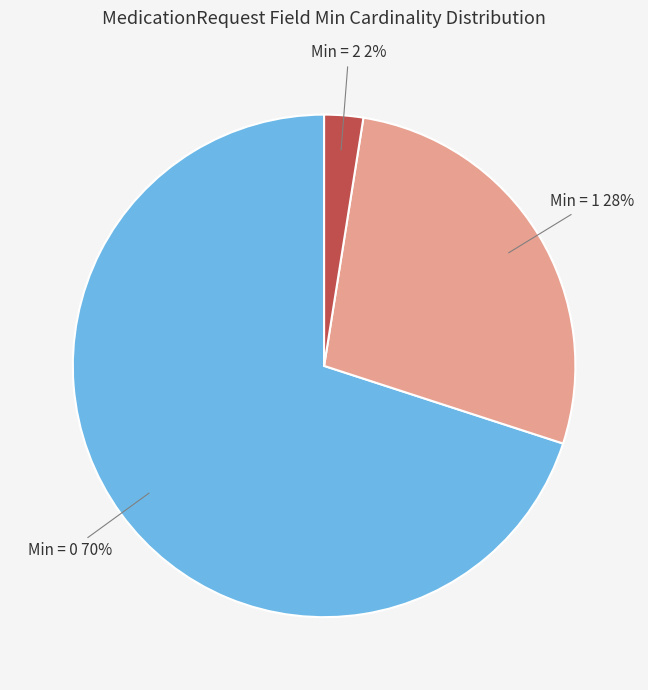

Which category has the biggest portion of the pie?

Min = 0